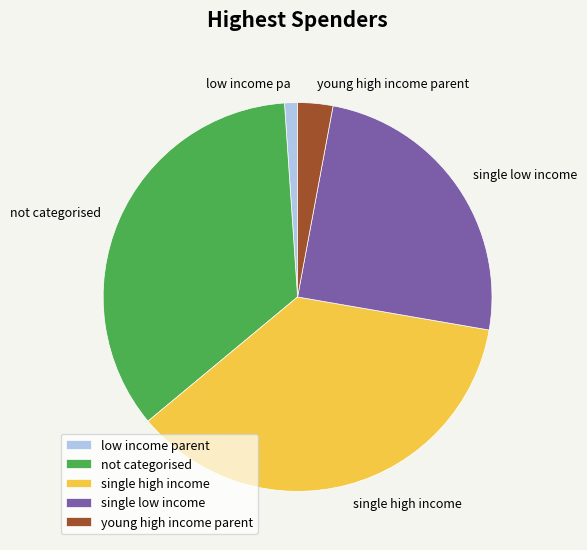

Is it true that low income pa is 1% of the pie?

True